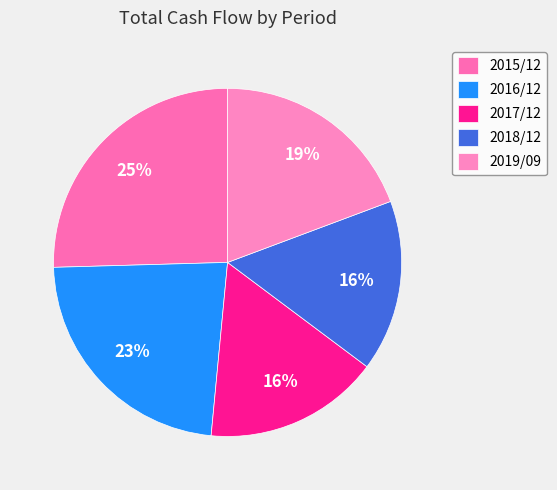

What is the largest slice in the pie chart?

2015/12